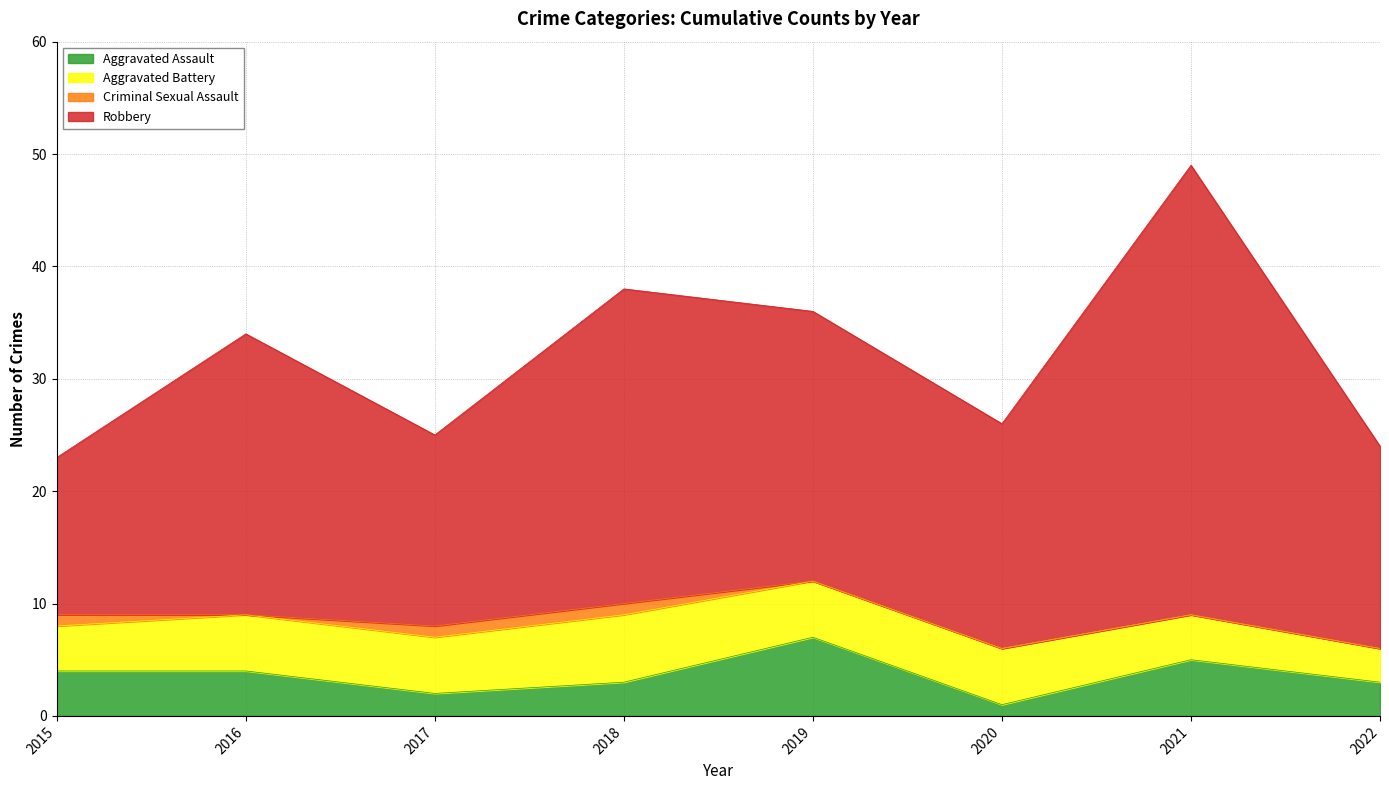

Where is the first local maximum for Robbery?

2016